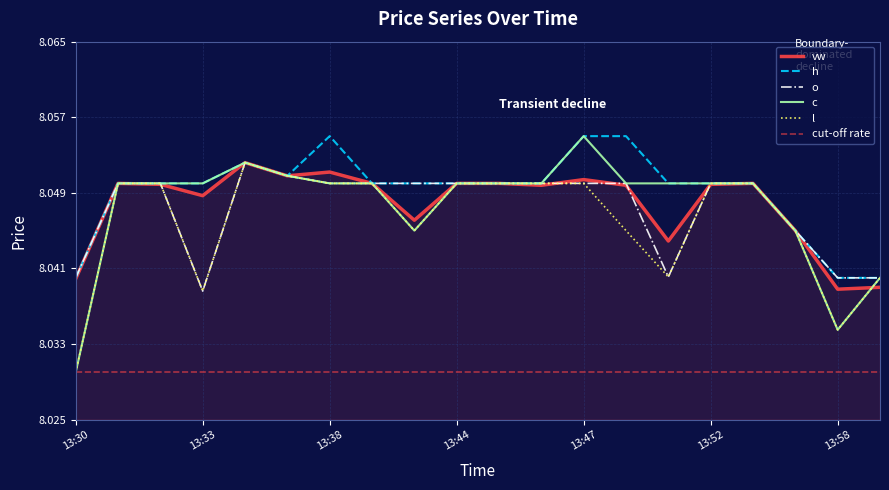

Where is l nearest to the value 8?

13:30